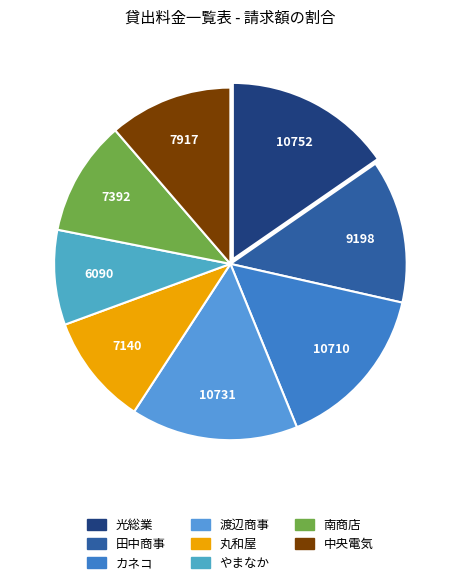

Is it true that やまなか is 9% of the pie?

True